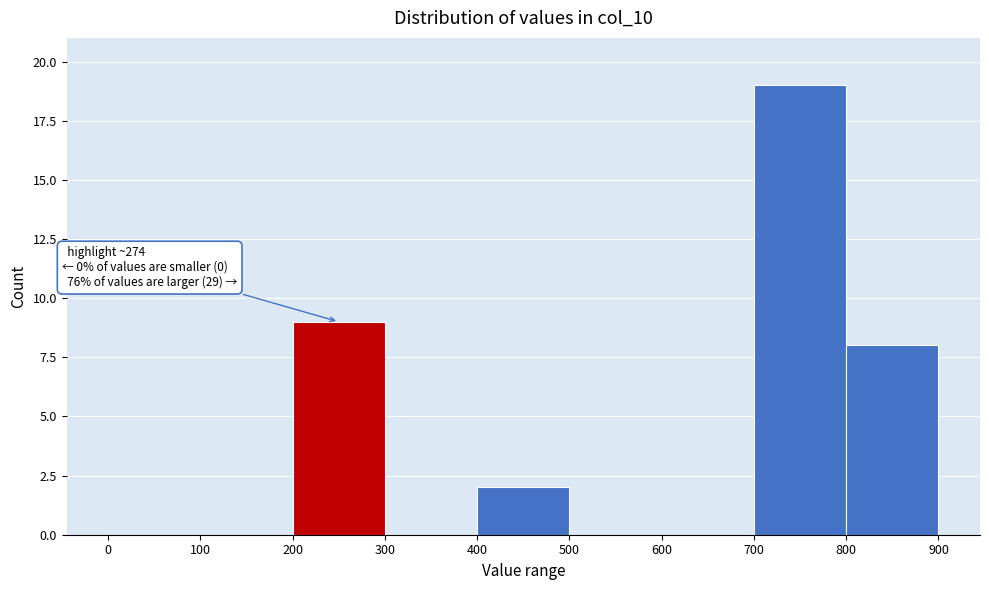

Over which range of the x-axis is the bar tallest?

700 to 800